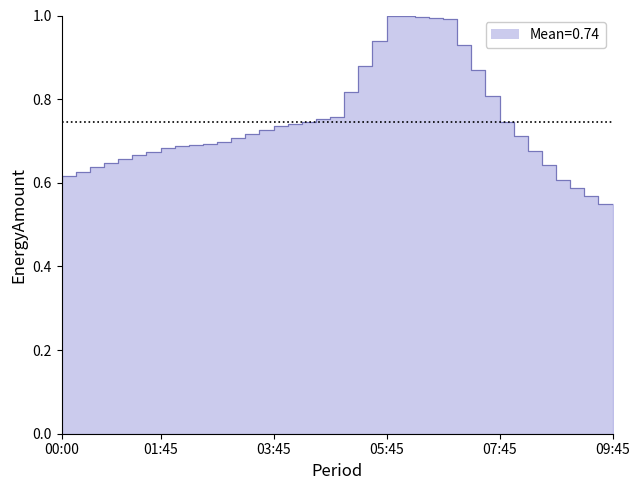

How many interior local peaks (higher than both neighbors) does the data have?

1